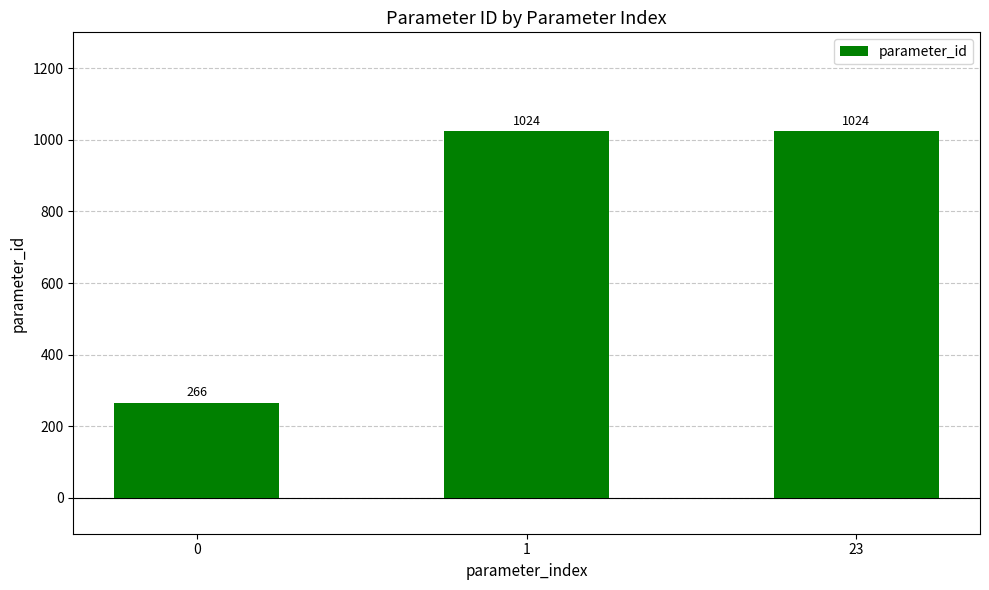

True or false: the data shows 478 at 0.

False